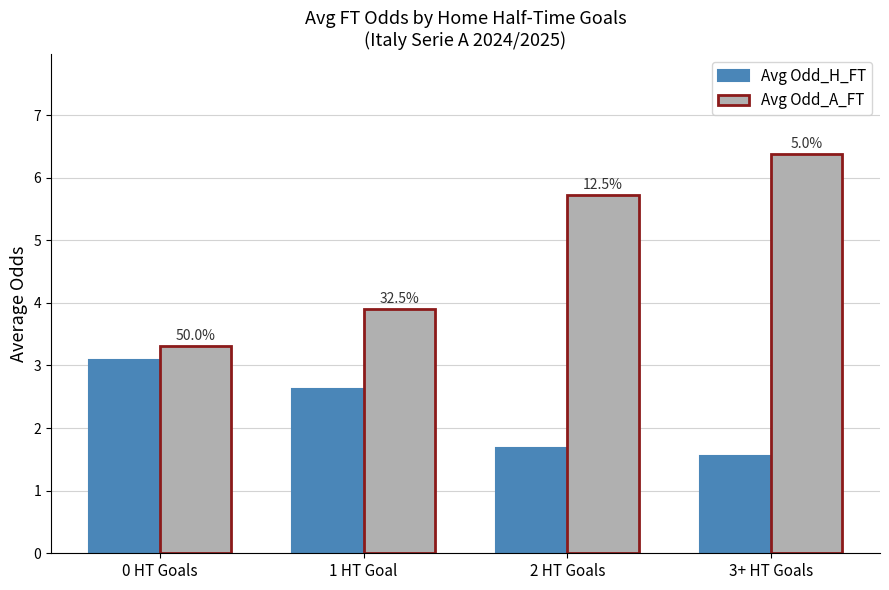

Reading left to right, list all the values displayed in this chart.

Avg Odd_H_FT: 0 HT Goals=3.1	1 HT Goal=2.6	2 HT Goals=1.7	3+ HT Goals=1.6
Avg Odd_A_FT: 0 HT Goals=3.3	1 HT Goal=3.9	2 HT Goals=5.7	3+ HT Goals=6.4